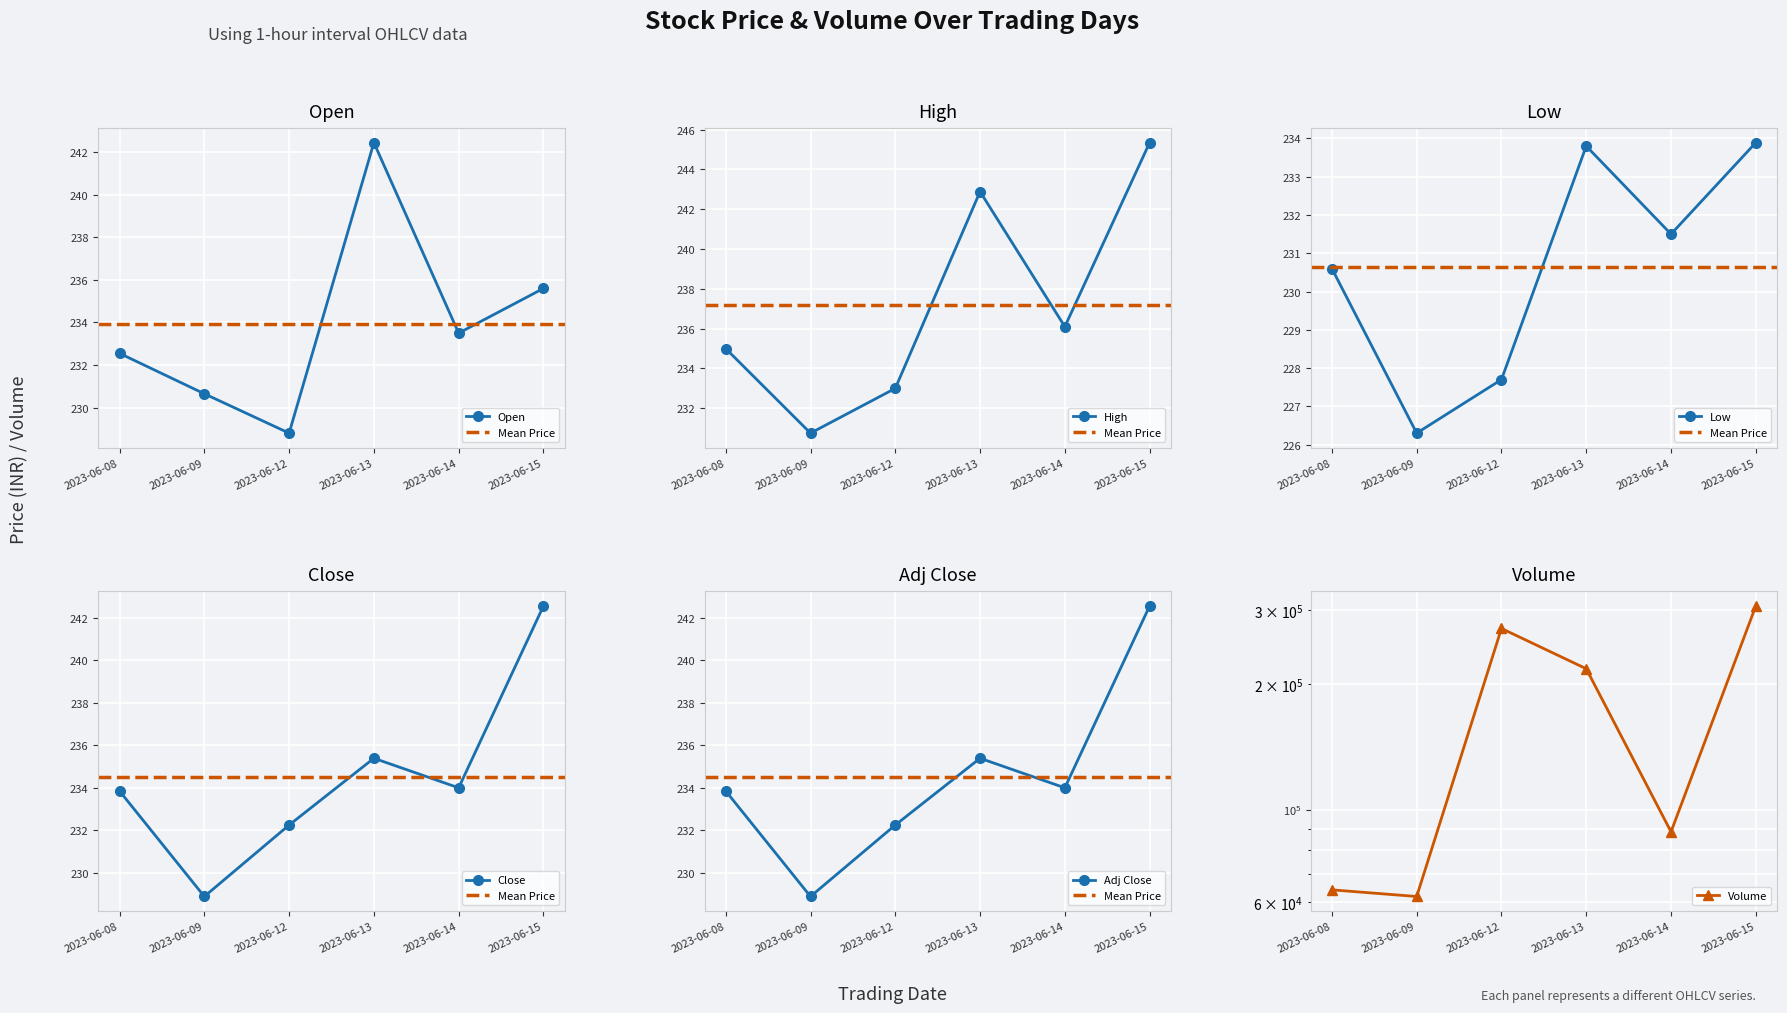

What are all the series names shown in the legend?

Open, High, Low, Close, Adj Close, Volume